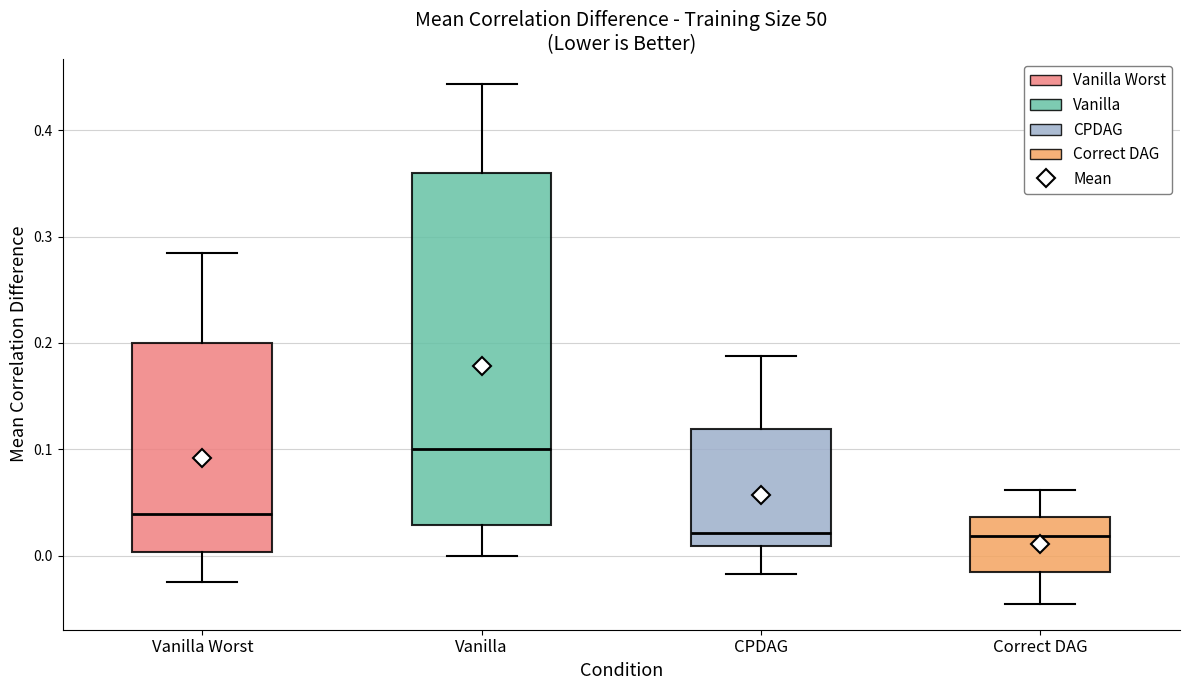

Which box is the tallest, from its lower edge to its upper edge?

Vanilla